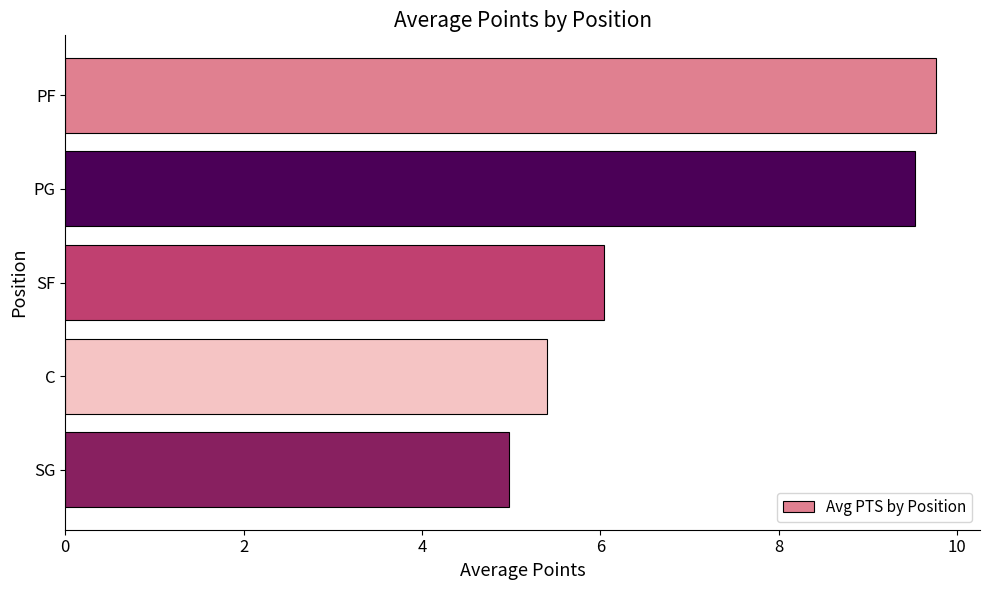

What is the minimum value shown in the chart?

5.0